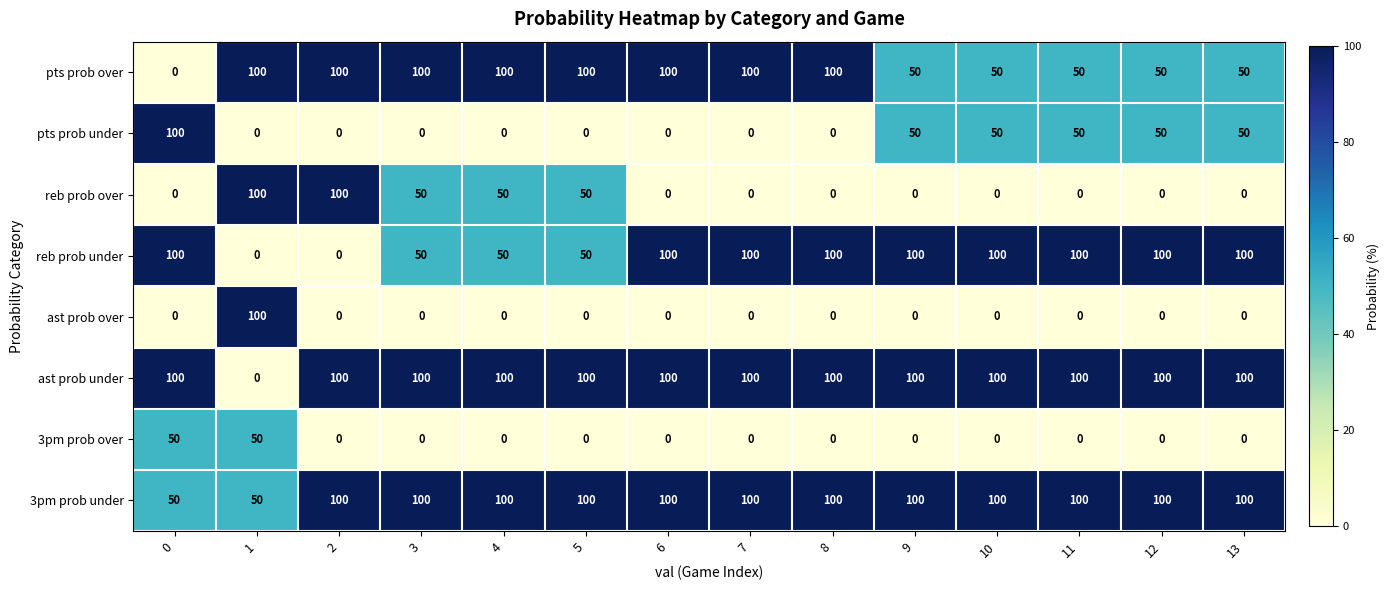

What is the spread (max minus min) of values at 7?

100